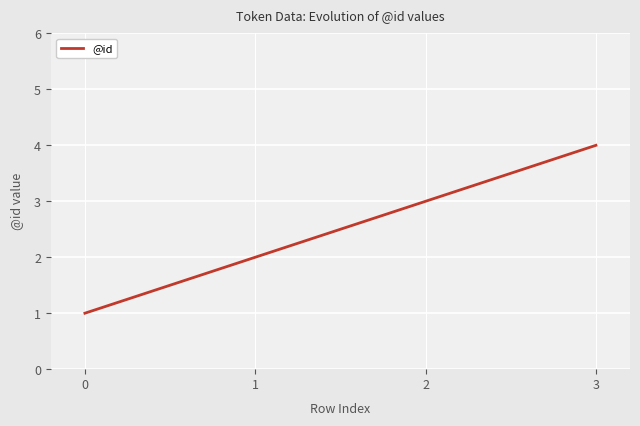

What is the sum of all values?

10